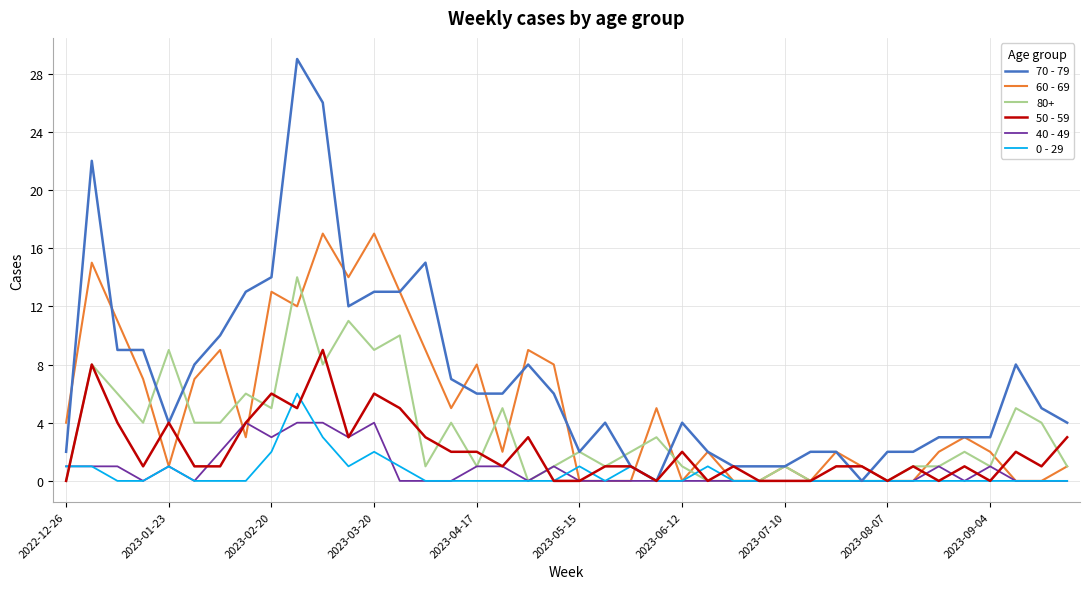

Which series has the largest total across all categories?

70 - 79